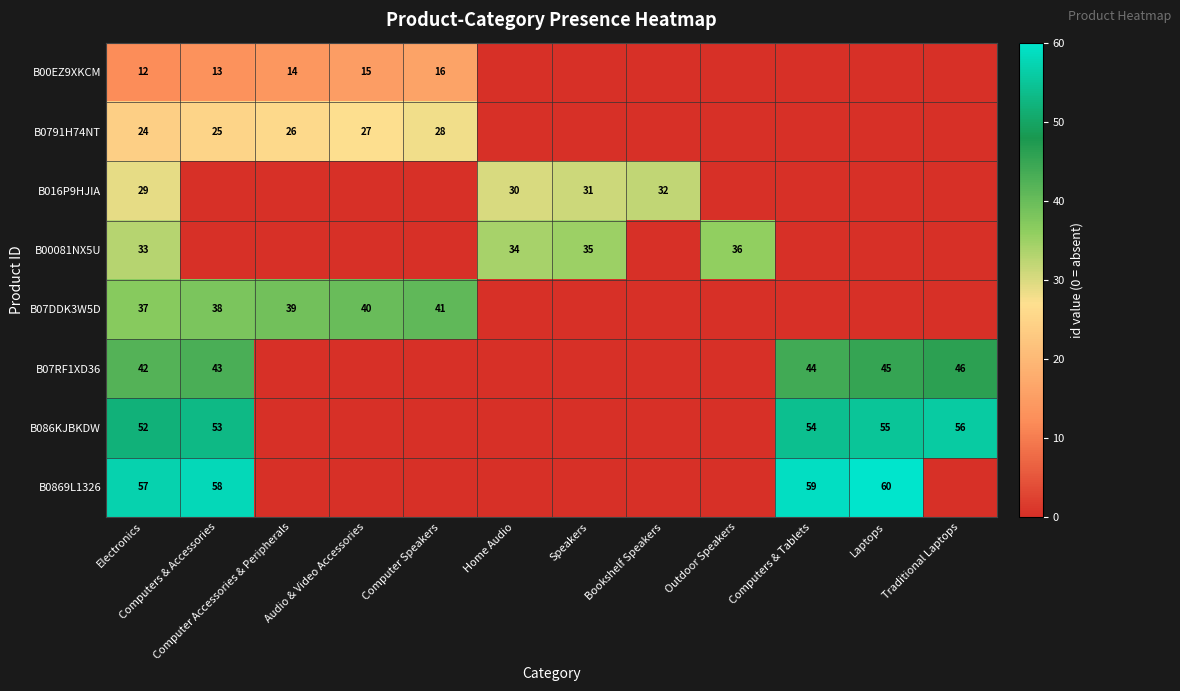

What is the difference between the highest and lowest values at Bookshelf Speakers?

32